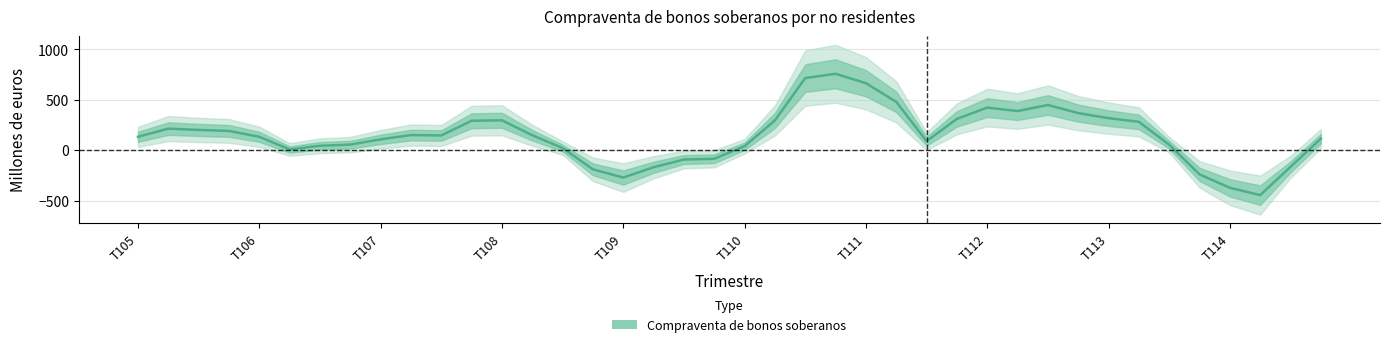

How many distinct data groups are displayed?

1